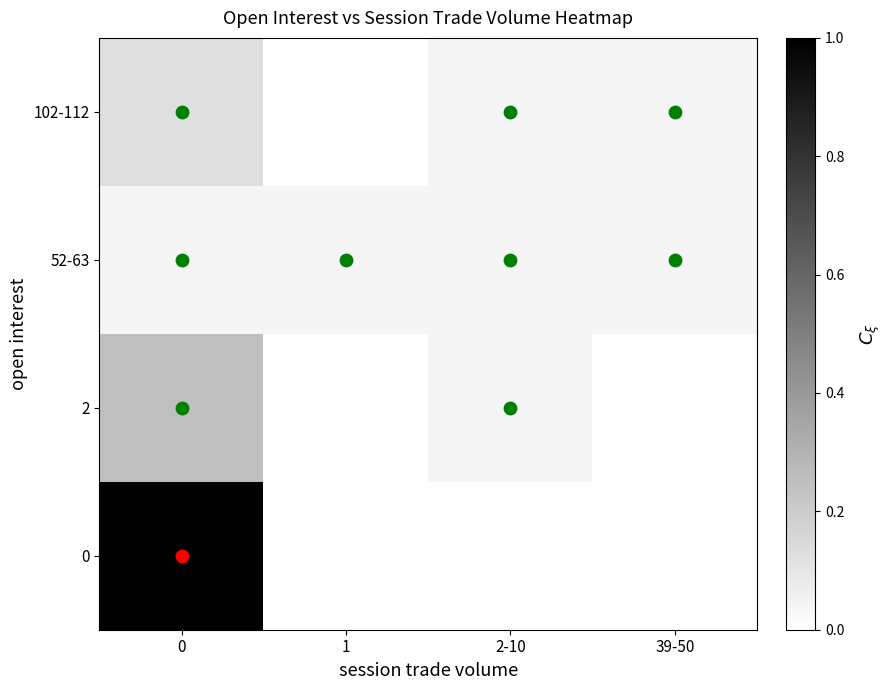

Rank the series by their maximum value, from highest to lowest.

0, 2, 102-112, 52-63